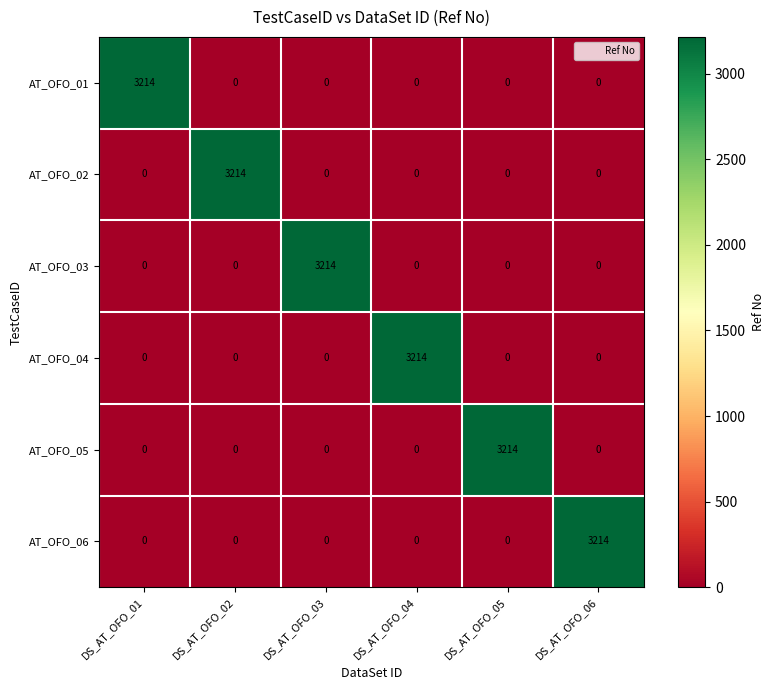

What is the total value across all series at DS_AT_OFO_03?

3214